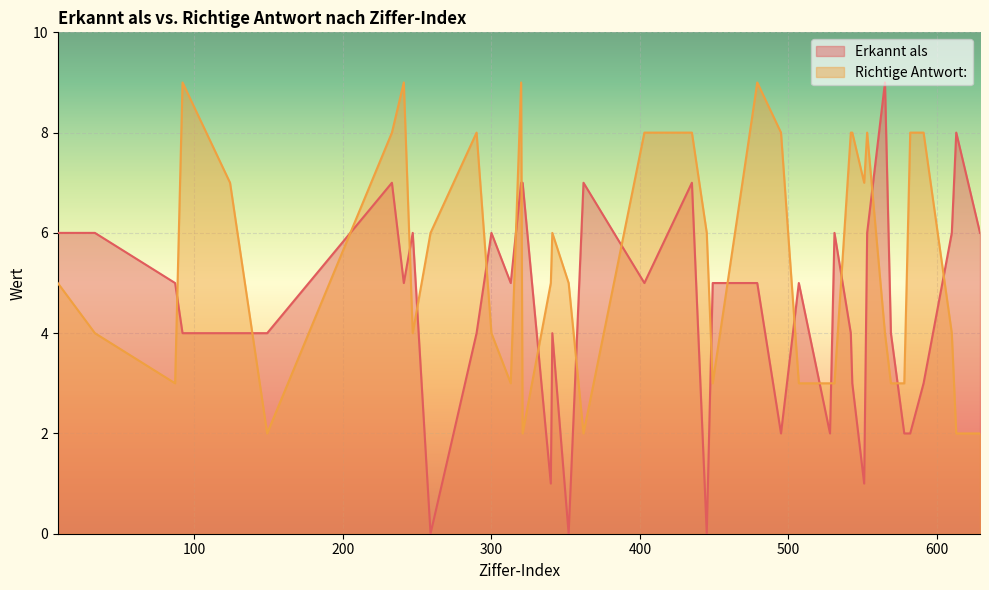

What is the difference between the second highest and minimum values in the Richtige Antwort series?

7